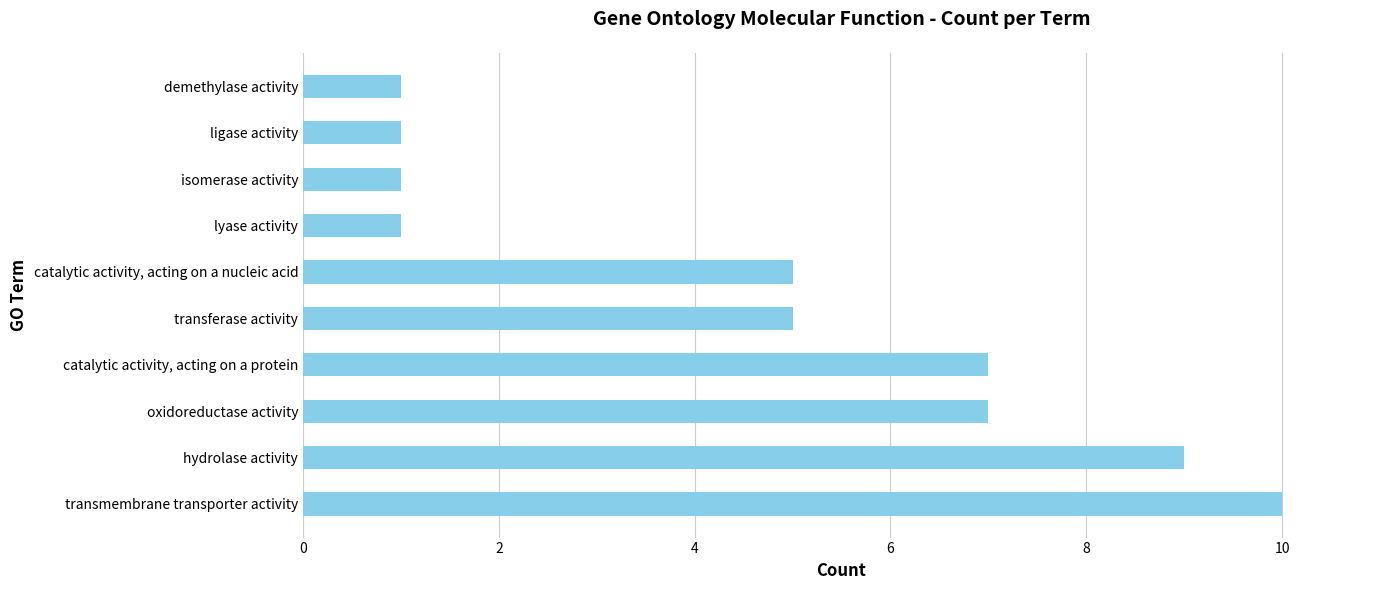

What is the ratio of the value at catalytic activity, acting on a nucleic acid to the value at lyase activity?

5.0